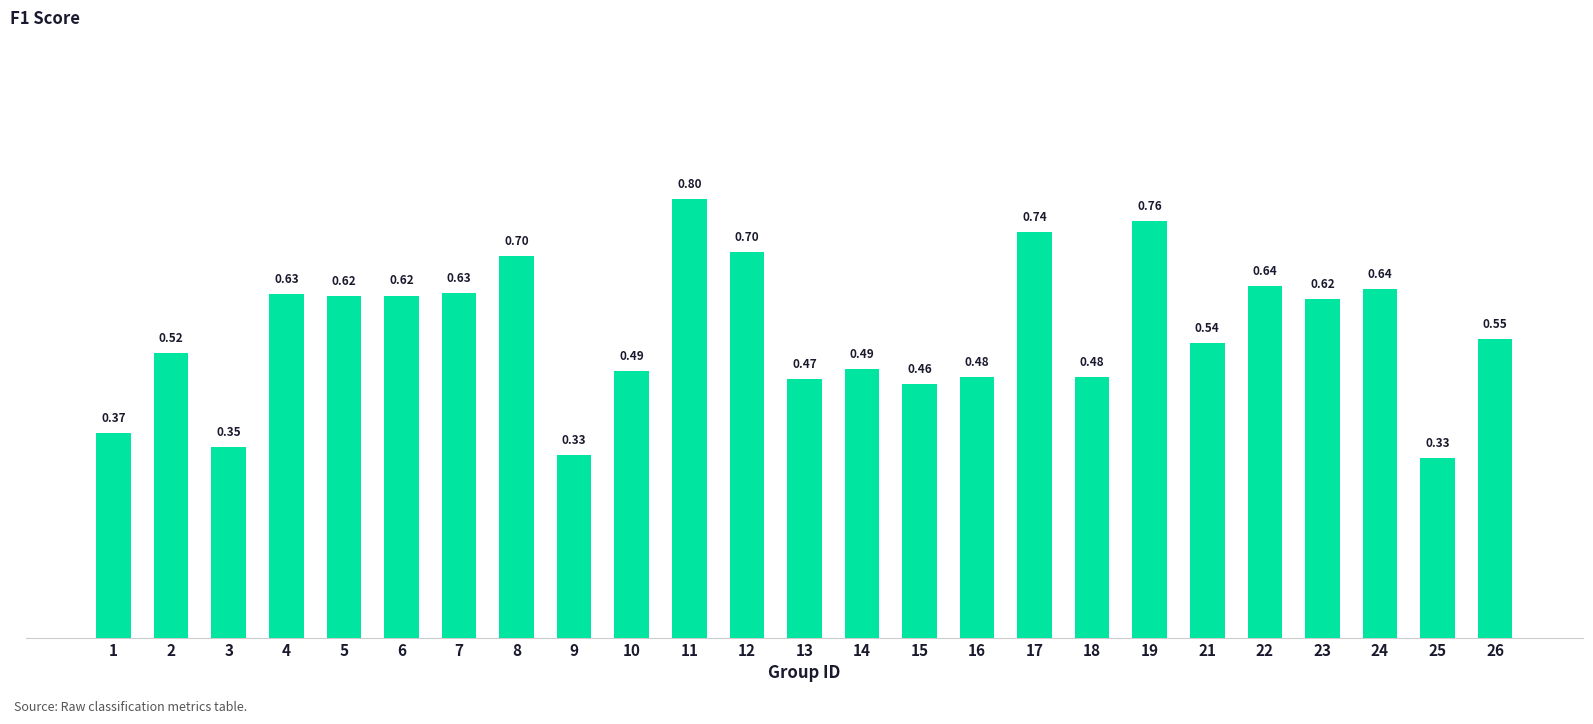

Which has a higher value, 15 or 7?

7